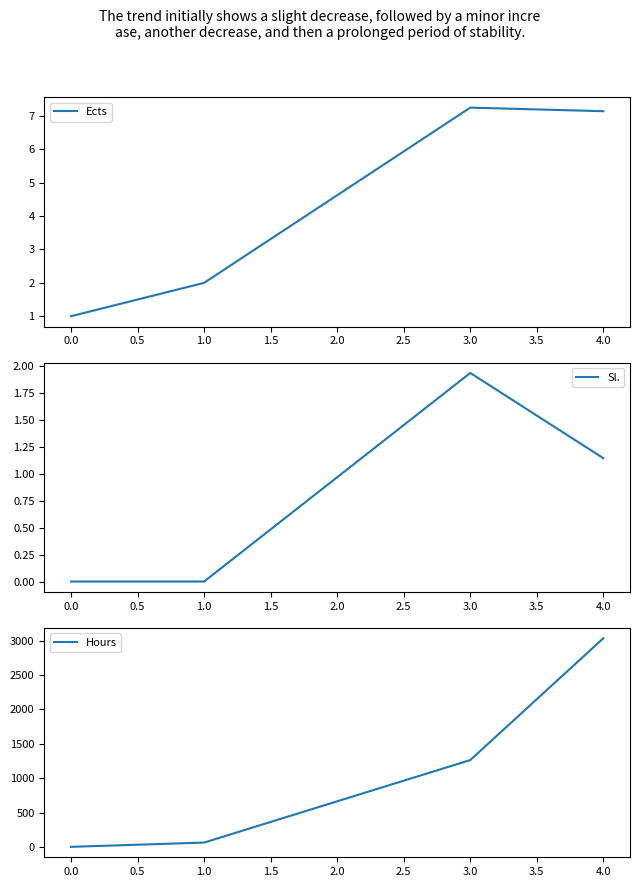

The value of Ects at 4.0 is 2.8. True or false?

False